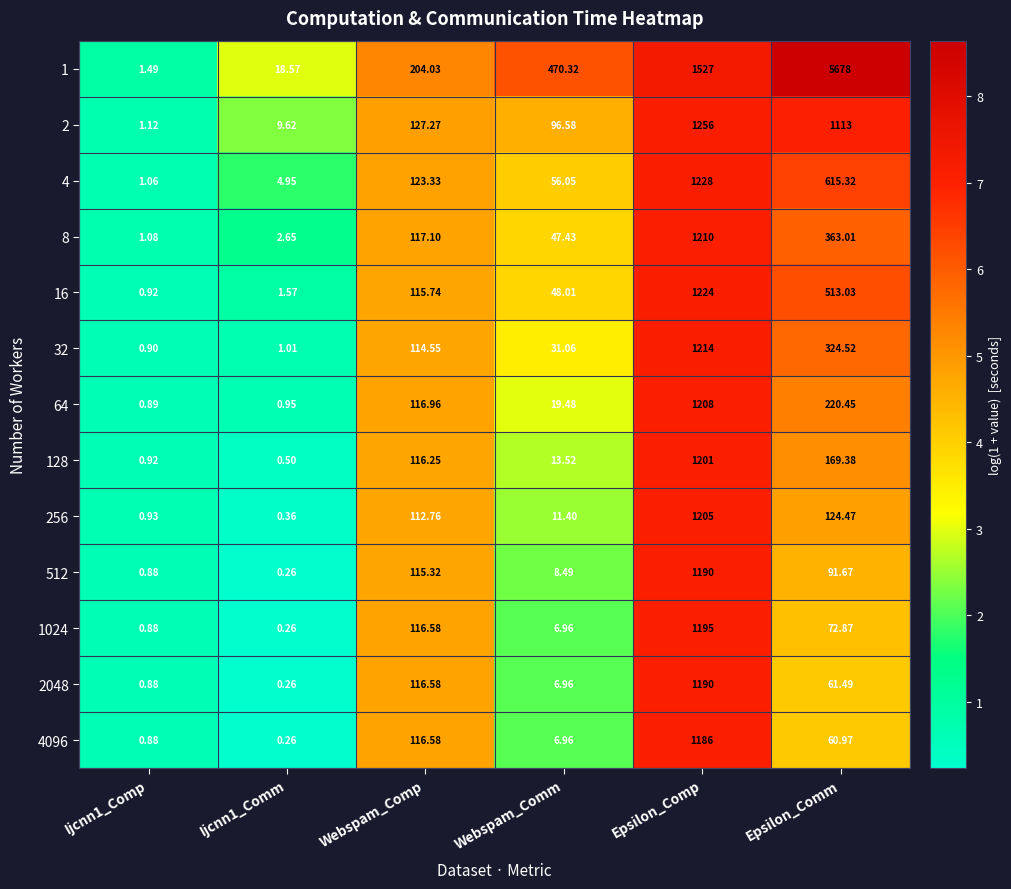

At how many categories does at least one series exceed 5?

5